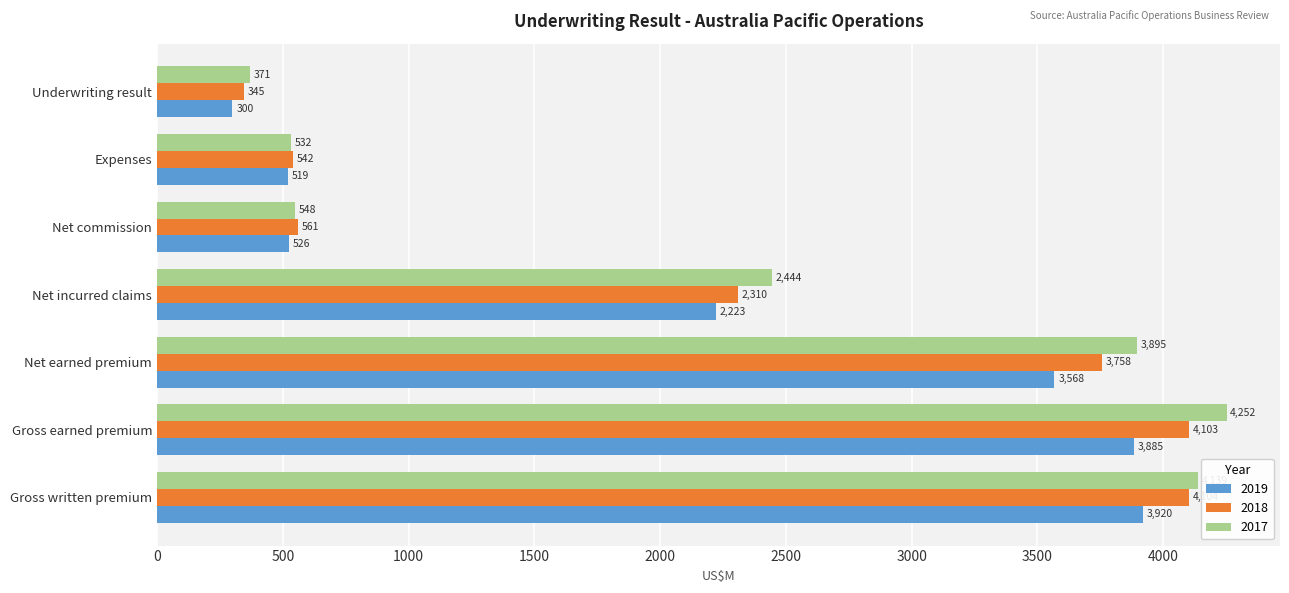

What is the sum of the 2019 values at Expenses and Net earned premium?

4087